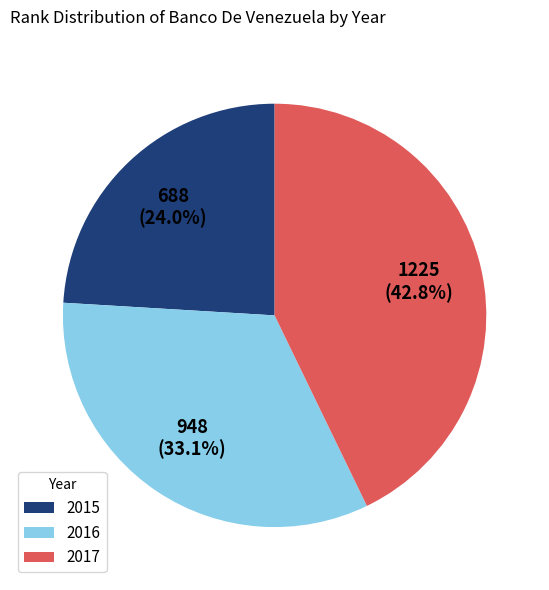

What is the ratio of the value at 2016 to the value at 2017?

0.8